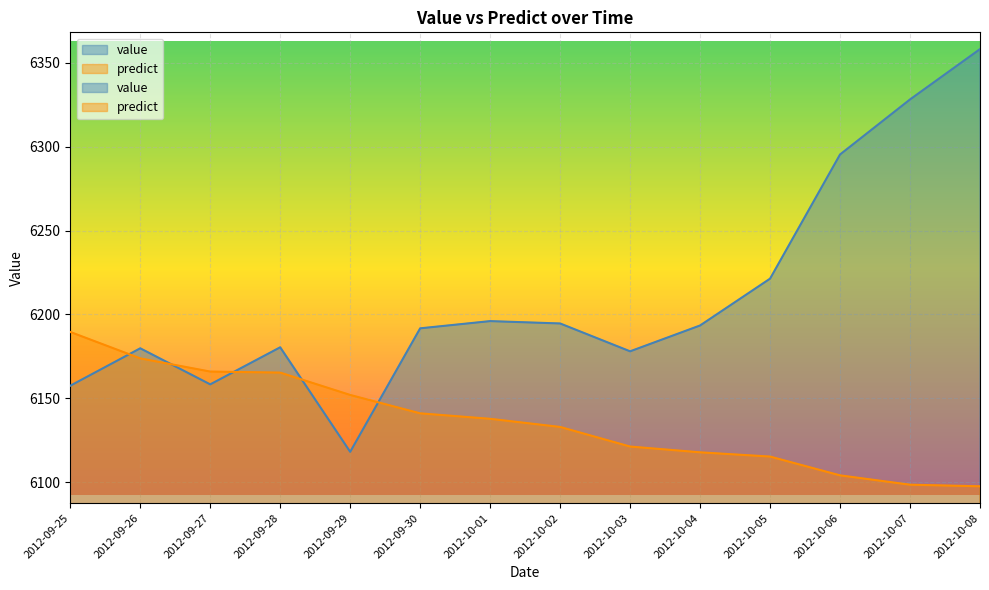

What is the value of the value point at the 14th from the left?

6358.1